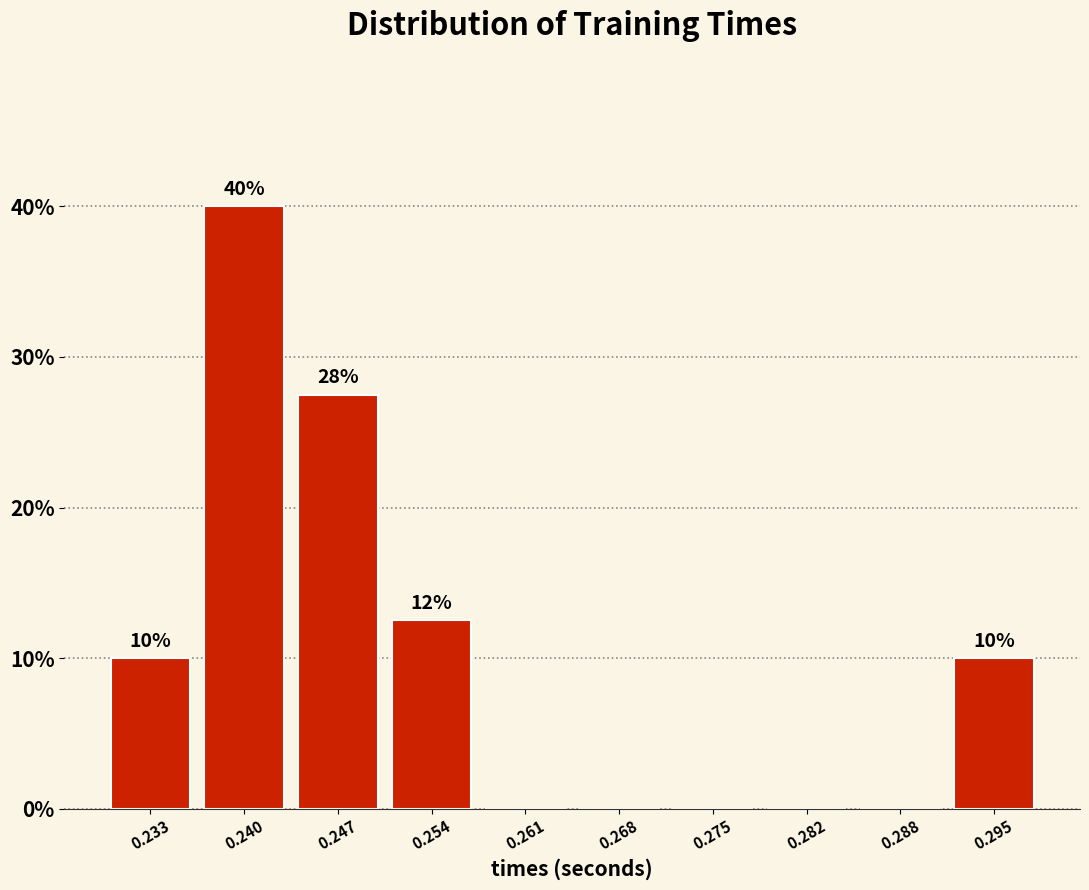

Over which range of the x-axis is the bar tallest?

0.236 to 0.243